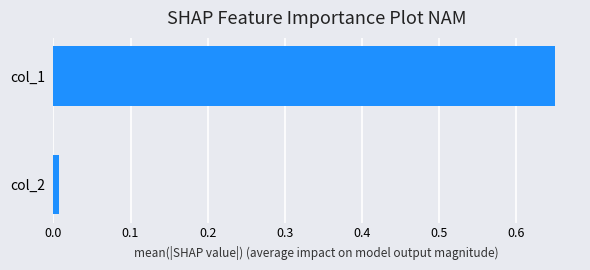

Is it true that the value at col_1 is 1.1?

False